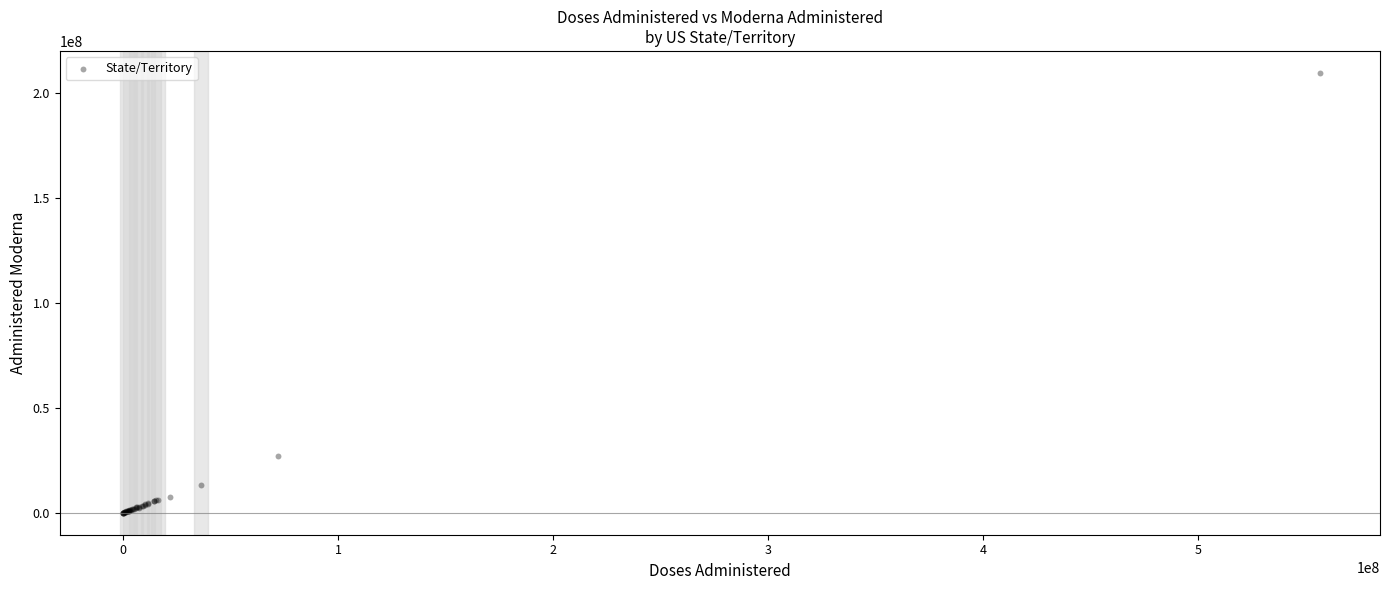

What Y value in the scatter plot is closest to 104699607?

26880329